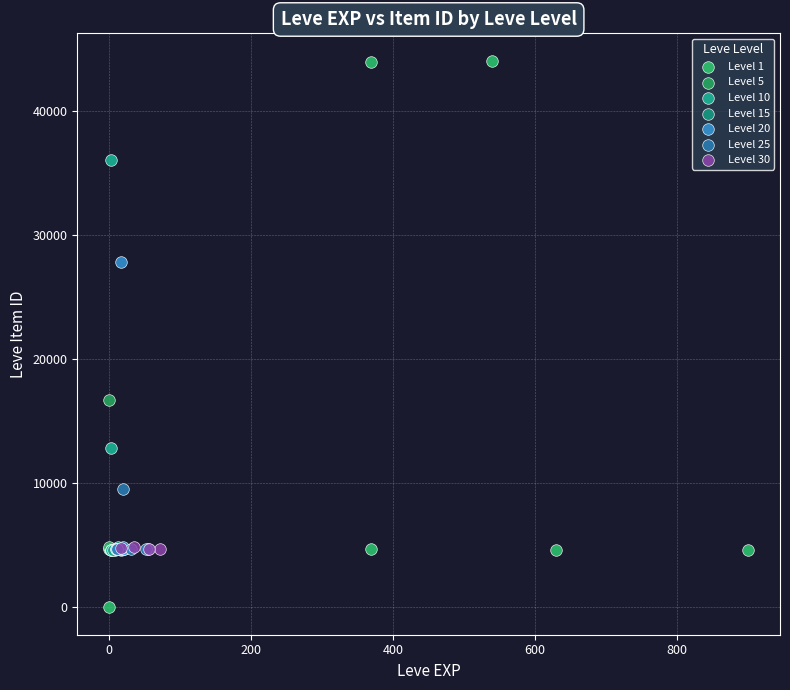

Which series contains the highest Y value?

Level 1